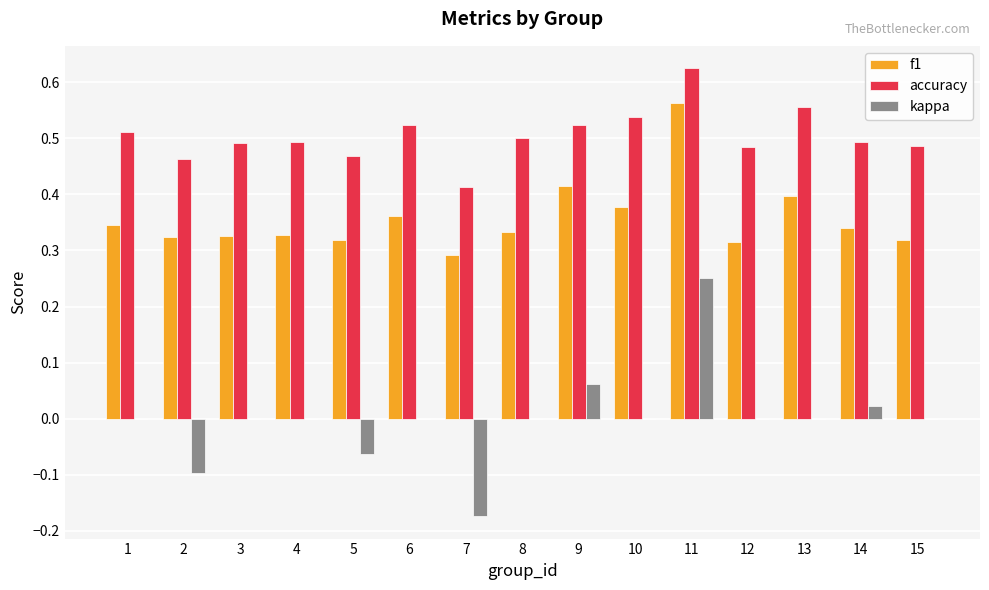

What is the sum of all accuracy values?

7.6